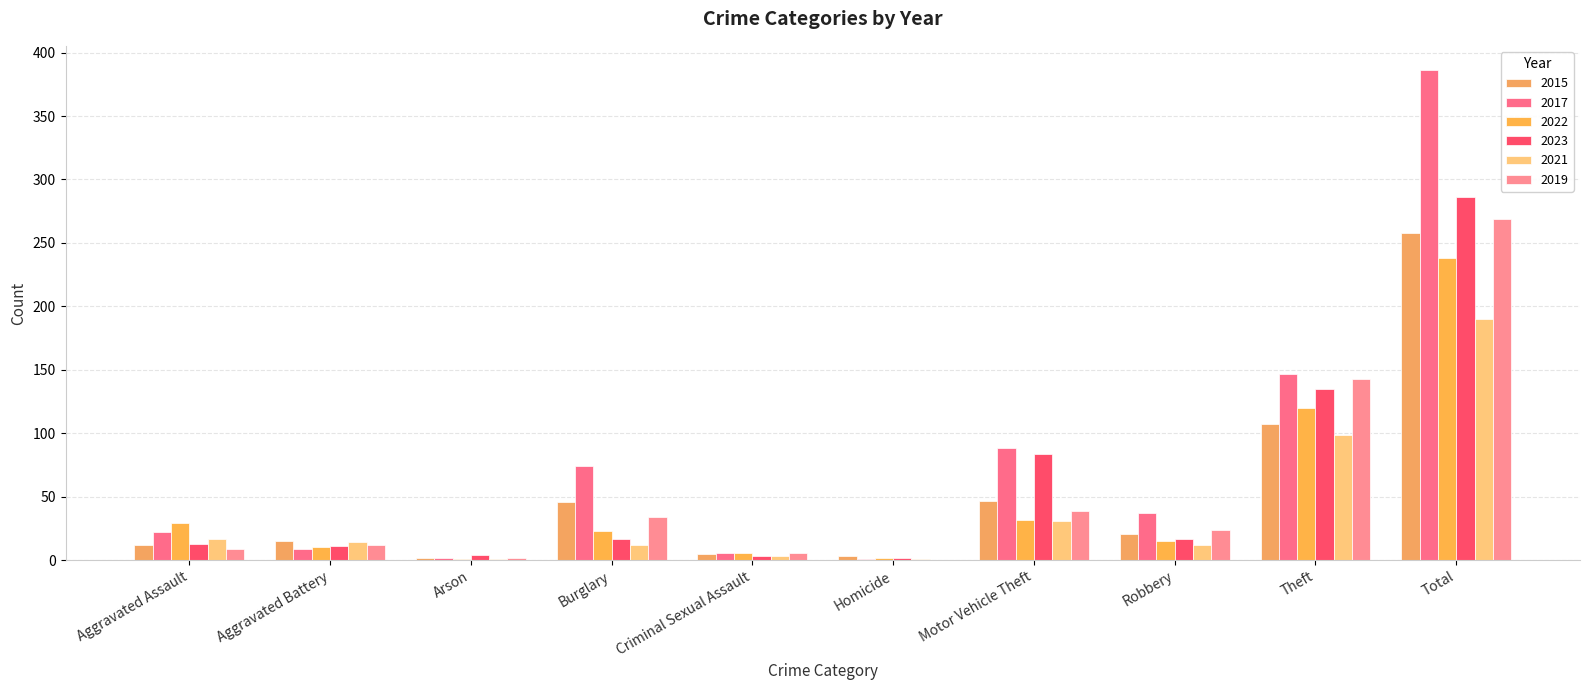

Reading left to right, transcribe all the data shown in this chart.

2015: Aggravated Assault=12	Aggravated Battery=15	Arson=2	Burglary=46	Criminal Sexual Assault=5	Homicide=3	Motor Vehicle Theft=47	Robbery=21	Theft=107	Total=258
2017: Aggravated Assault=22	Aggravated Battery=9	Arson=2	Burglary=74	Criminal Sexual Assault=6	Homicide=1	Motor Vehicle Theft=88	Robbery=37	Theft=147	Total=386
2022: Aggravated Assault=29	Aggravated Battery=10	Arson=1	Burglary=23	Criminal Sexual Assault=6	Homicide=2	Motor Vehicle Theft=32	Robbery=15	Theft=120	Total=238
2023: Aggravated Assault=13	Aggravated Battery=11	Arson=4	Burglary=17	Criminal Sexual Assault=3	Homicide=2	Motor Vehicle Theft=84	Robbery=17	Theft=135	Total=286
2021: Aggravated Assault=17	Aggravated Battery=14	Arson=1	Burglary=12	Criminal Sexual Assault=3	Homicide=1	Motor Vehicle Theft=31	Robbery=12	Theft=99	Total=190
2019: Aggravated Assault=9	Aggravated Battery=12	Arson=2	Burglary=34	Criminal Sexual Assault=6	Homicide=0	Motor Vehicle Theft=39	Robbery=24	Theft=143	Total=269